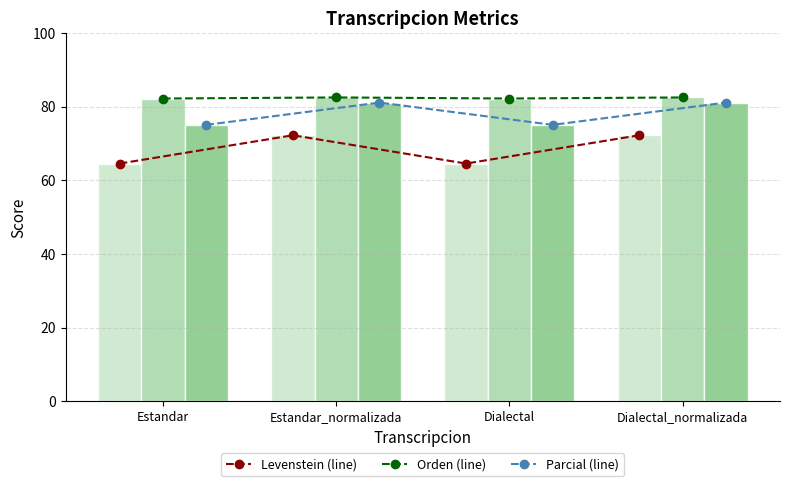

List the labels in order of Levenstein (line) value, largest first.

Estandar_normalizada, Dialectal_normalizada, Estandar, Dialectal